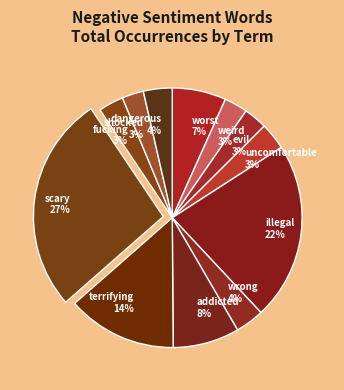

To the nearest percent, what percentage of the pie is weird?

3%